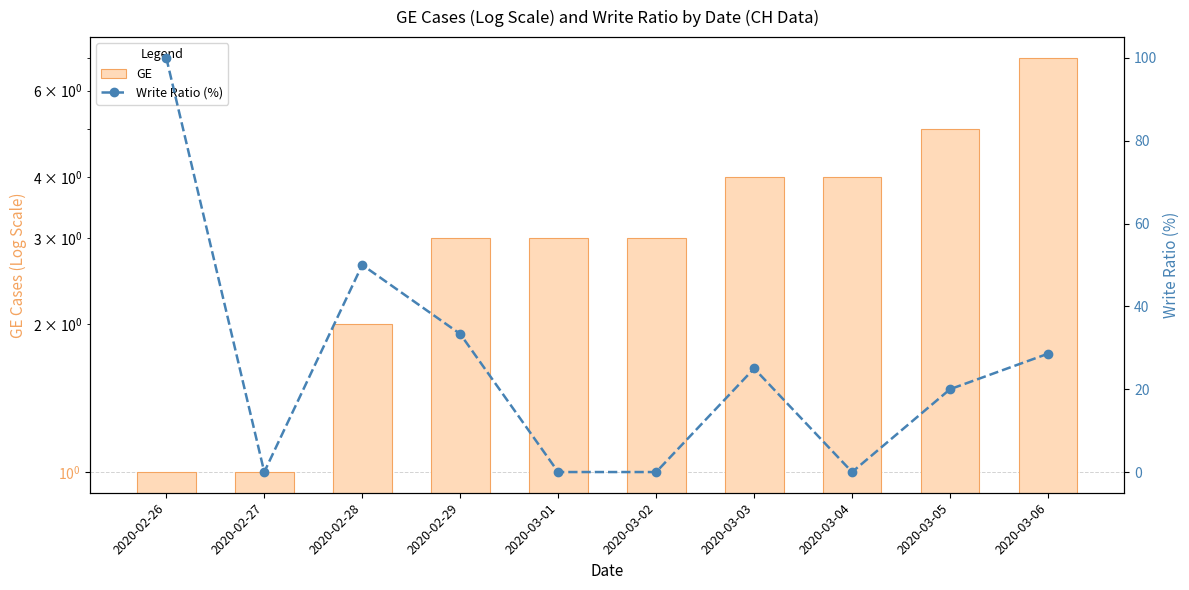

Where is Write Ratio (%) nearest to the value 50?

2020-02-28